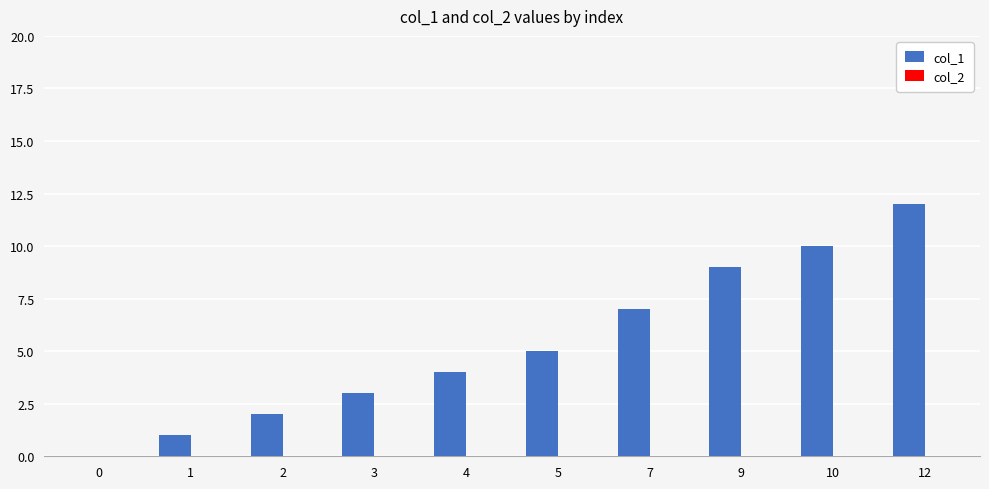

Approximately how many times larger is the value at 1 compared to 2?

0.5